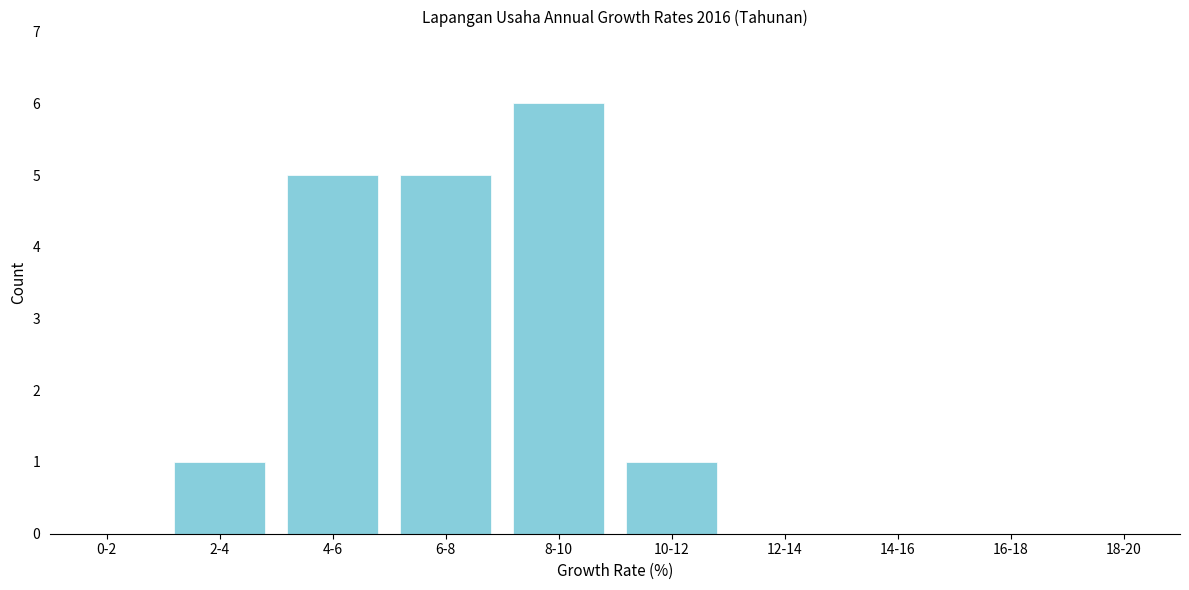

Reading left to right, transcribe all the data shown in this chart.

0-2=0	2-4=1	4-6=5	6-8=5	8-10=6	10-12=1	12-14=0	14-16=0	16-18=0	18-20=0